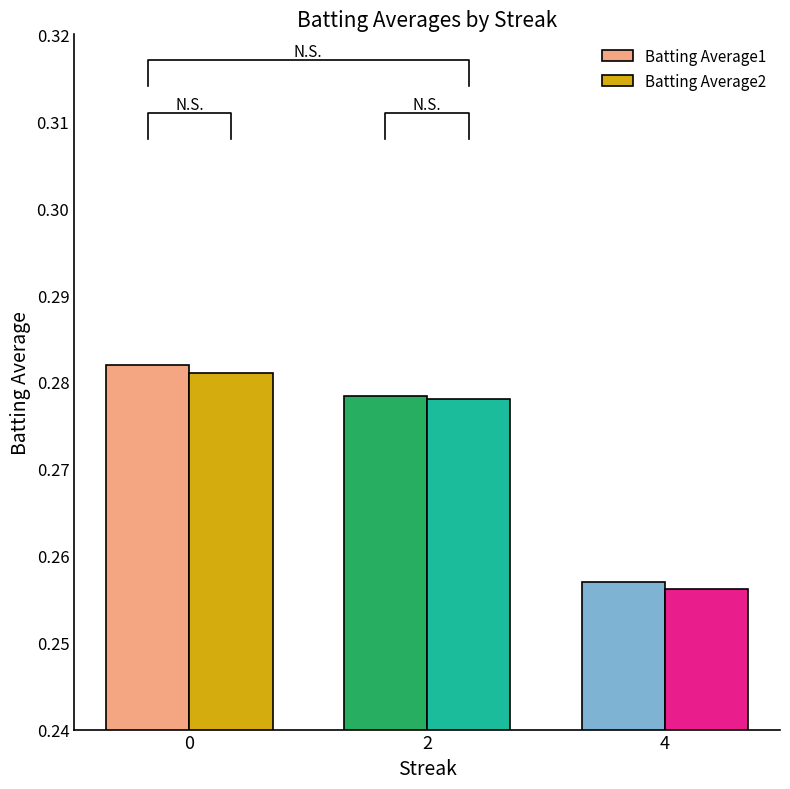

What is the sum of the Batting Average2 values at 0 and 4?

0.5